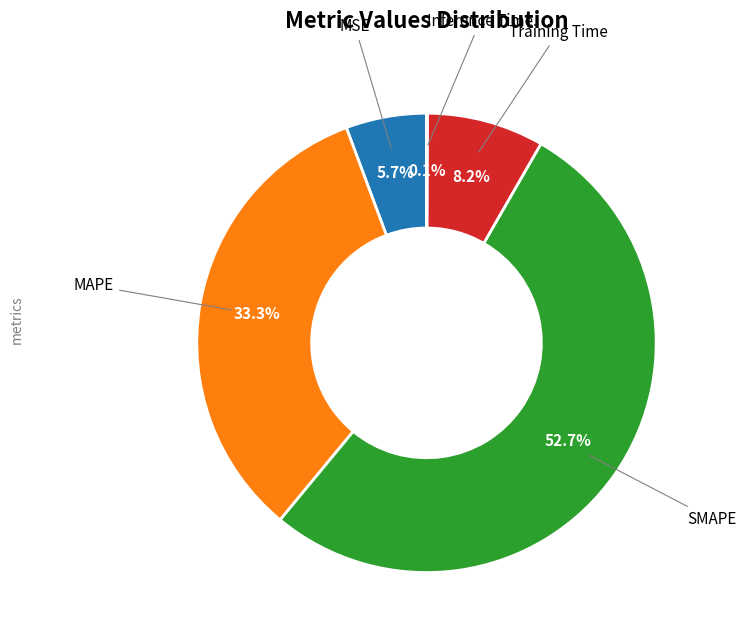

Is there a majority slice in this chart?

Yes